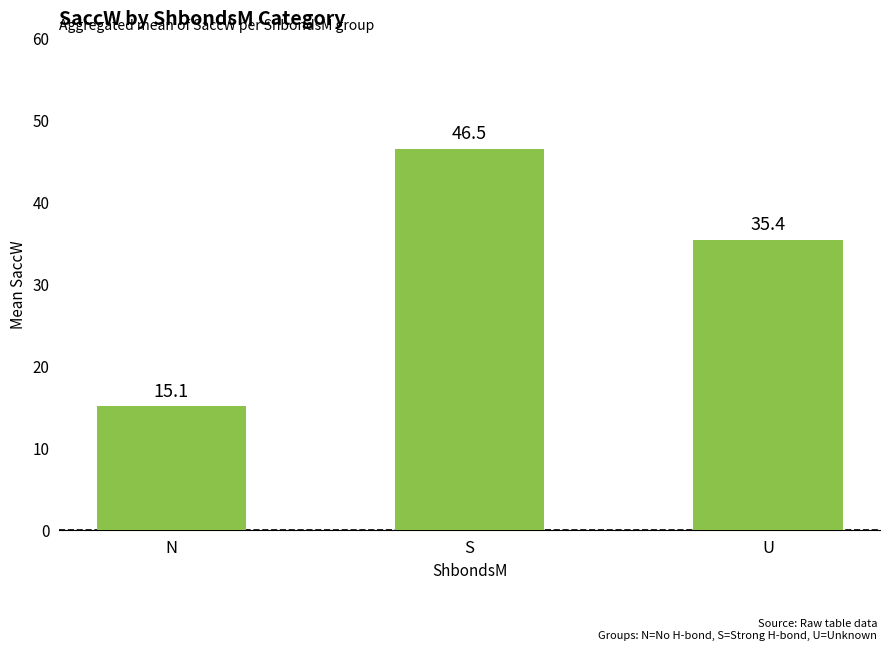

Reading right to left, what are all the values shown in this chart?

U=35.4	S=46.5	N=15.1